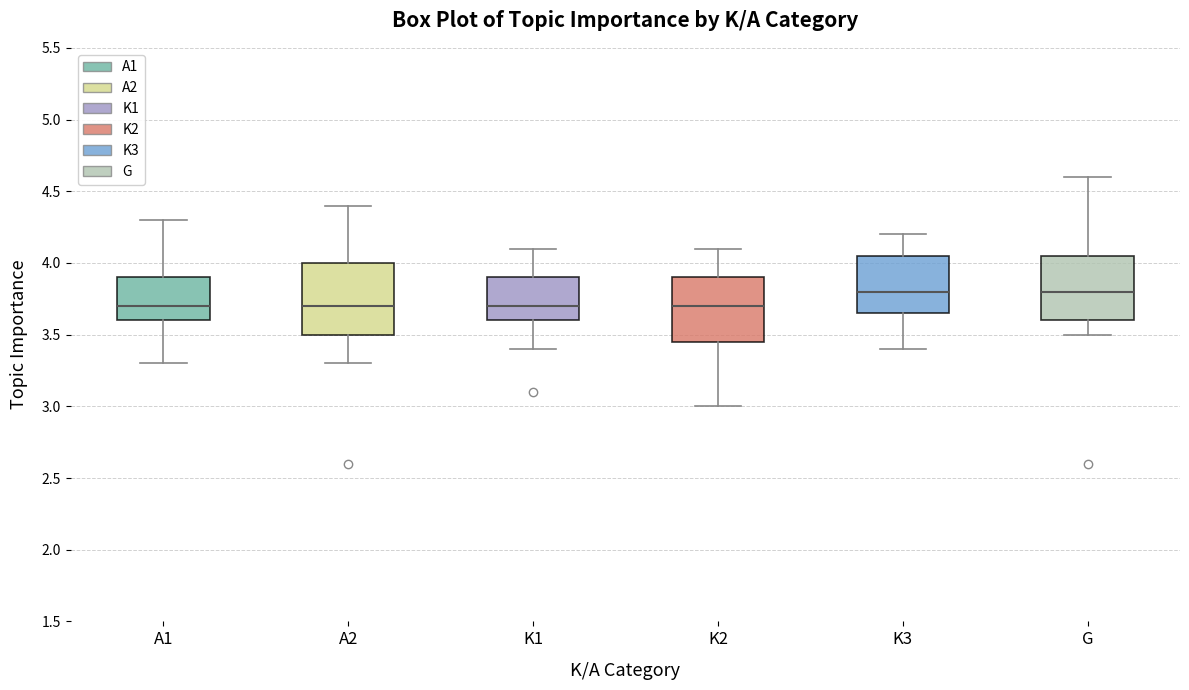

Reading left to right, transcribe this box plot: for each box, give where its median line is, the range the box spans, and where its two whiskers end, as read against the y-axis. The values are not printed on the chart, so give them approximately, as read against the axis.

A1: median 3.70, box 3.60 to 3.90, whiskers 3.30 to 4.30
A2: median 3.70, box 3.50 to 4.00, whiskers 3.30 to 4.40
K1: median 3.70, box 3.60 to 3.90, whiskers 3.40 to 4.10
K2: median 3.70, box 3.45 to 3.90, whiskers 3.00 to 4.10
K3: median 3.80, box 3.65 to 4.05, whiskers 3.40 to 4.20
G: median 3.80, box 3.60 to 4.05, whiskers 3.50 to 4.60